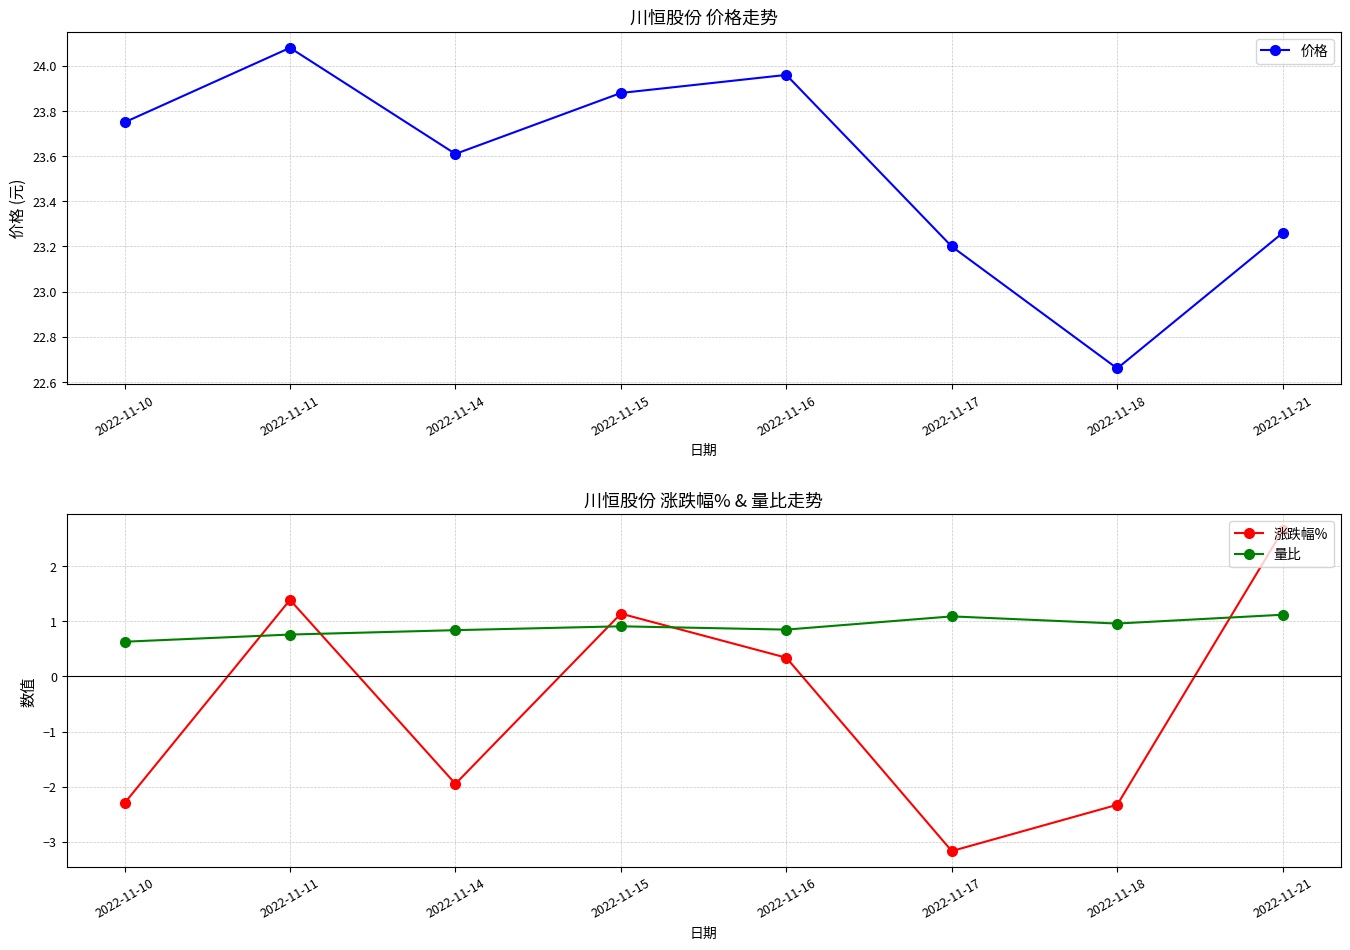

How many intersections are there between 涨跌幅% and 量比?

5